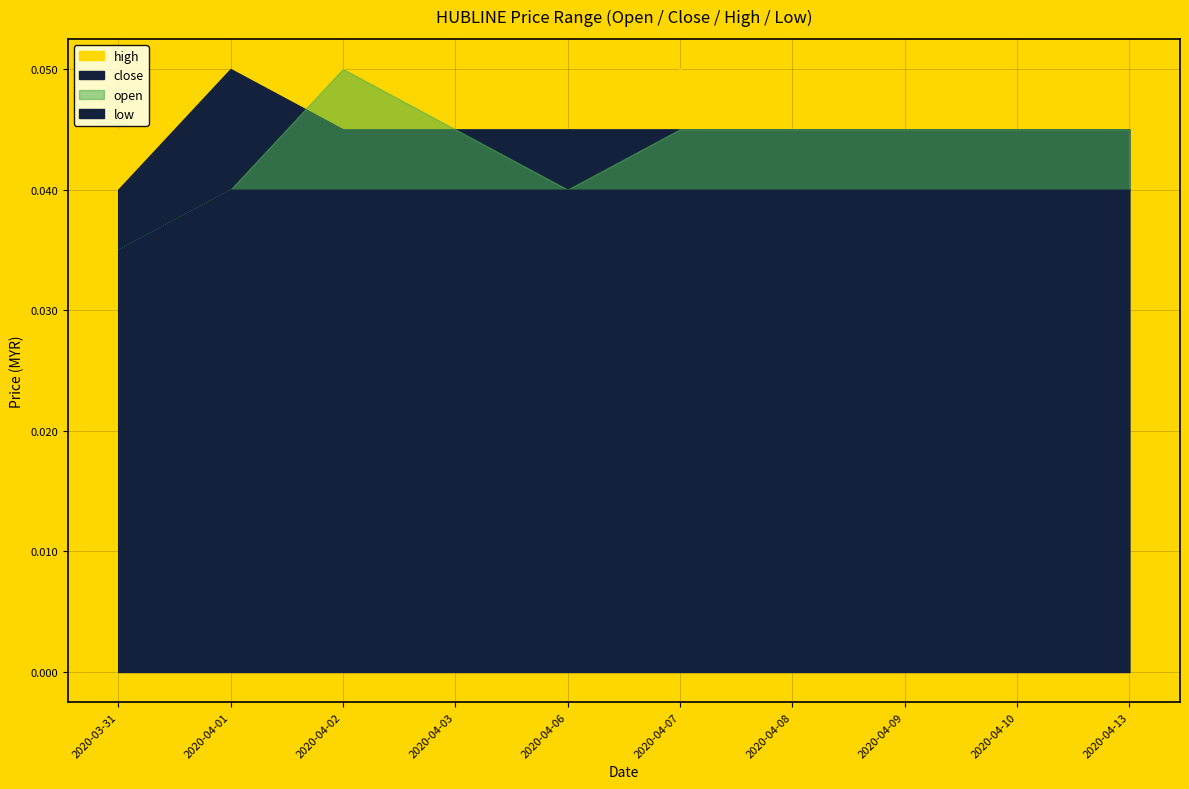

Which series has the largest total across all categories?

high